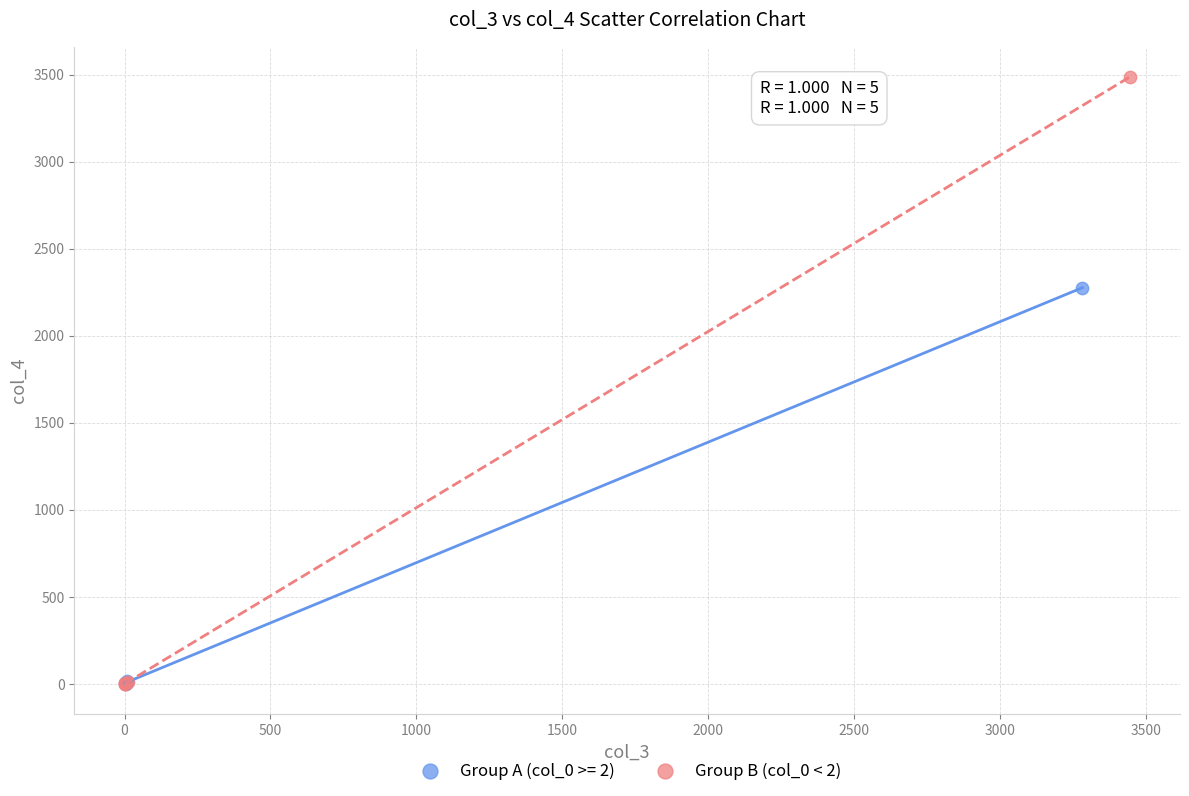

Which series has the widest spread of Y values?

Group B (col_0 < 2)